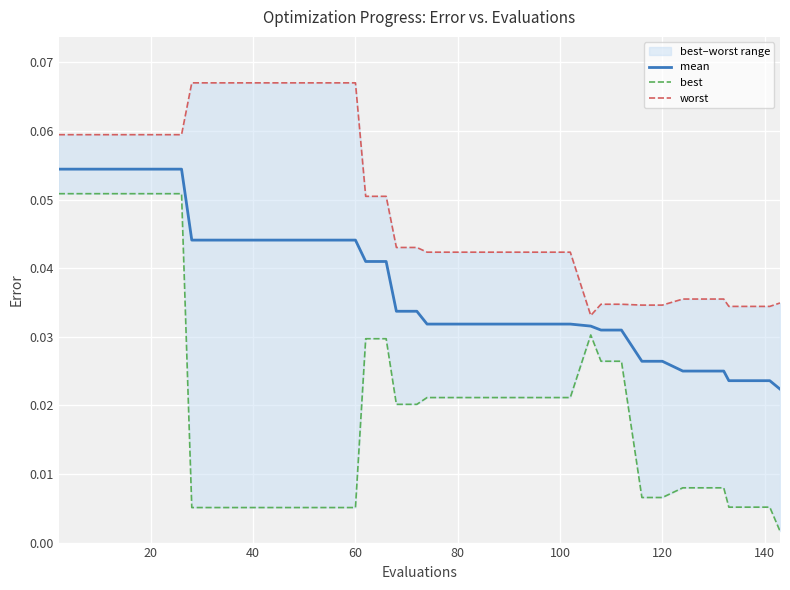

What is the label of the 36th point from the right?

80